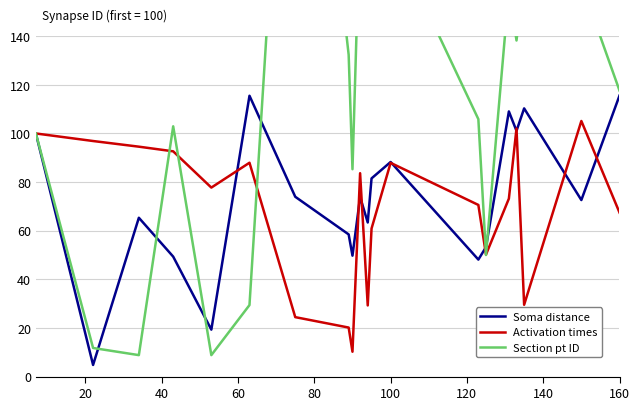

True or false: Activation times and Section pt ID cross at least once.

True